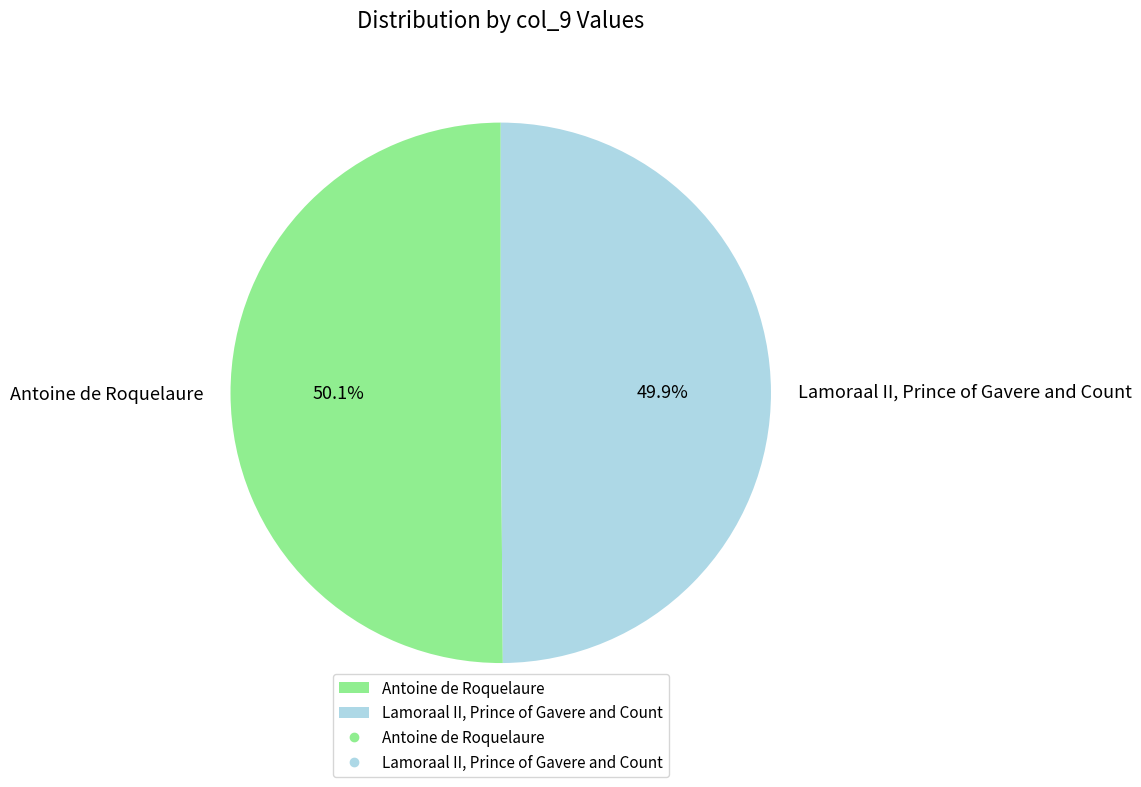

Does any single category account for the majority?

Yes